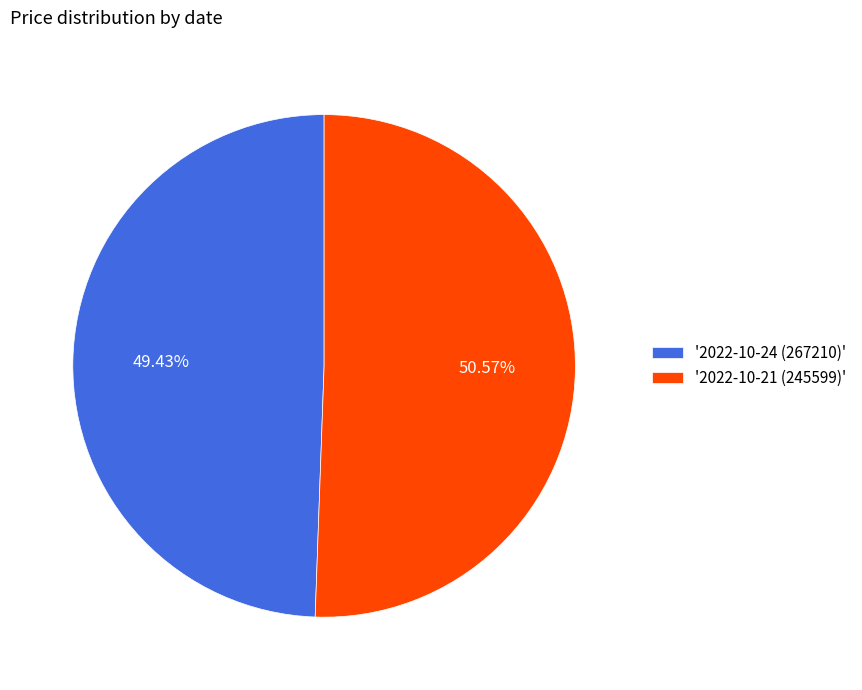

To the nearest percent, what is the average slice percentage?

50%